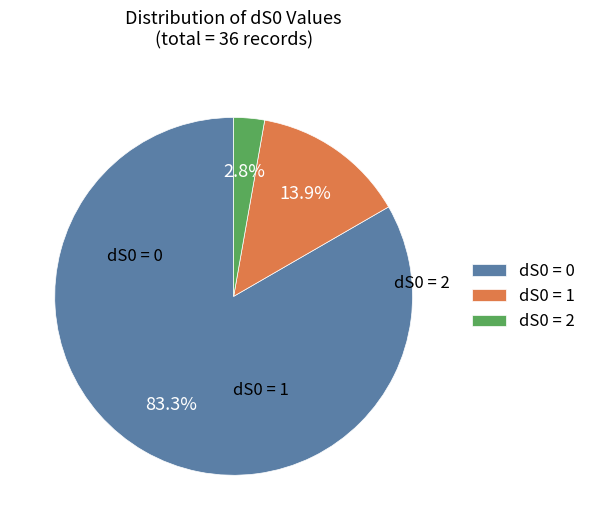

Is it true that dS0 = 0 is 76% of the pie?

False